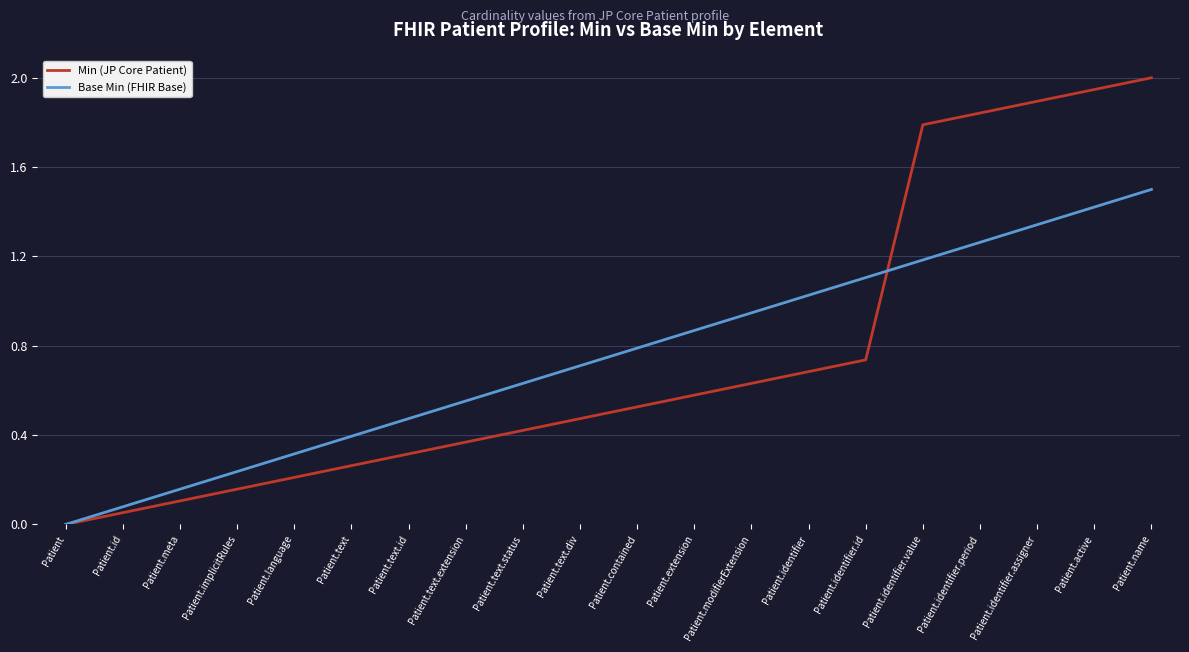

The value of Base Min (FHIR Base) at Patient.identifier.value is 0.3. True or false?

False